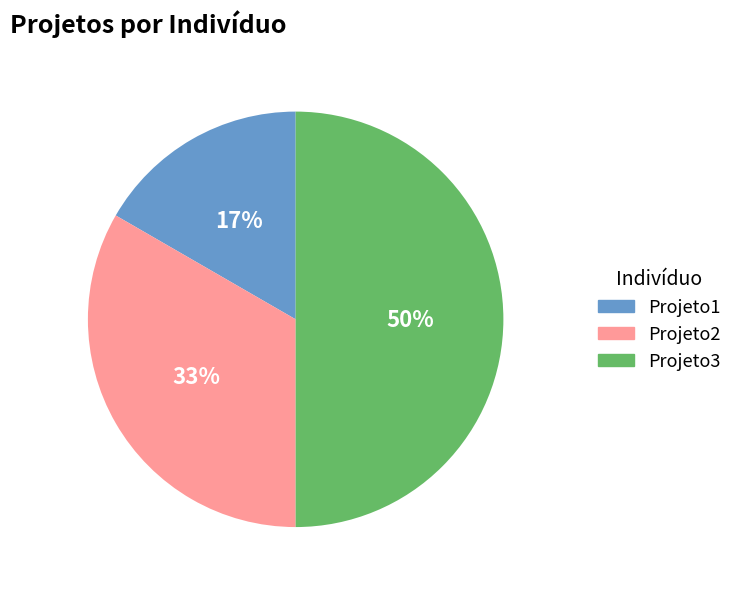

Do Projeto3 and Projeto2 together represent more than half of the pie?

Yes